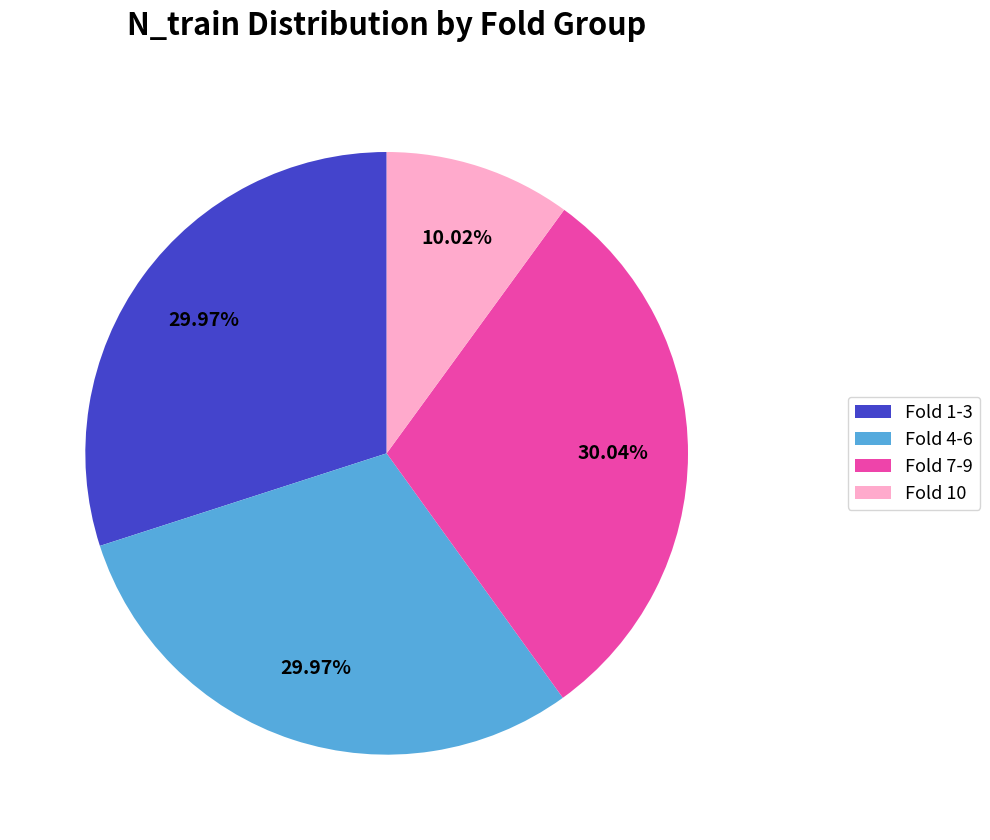

Does any single category account for the majority?

No